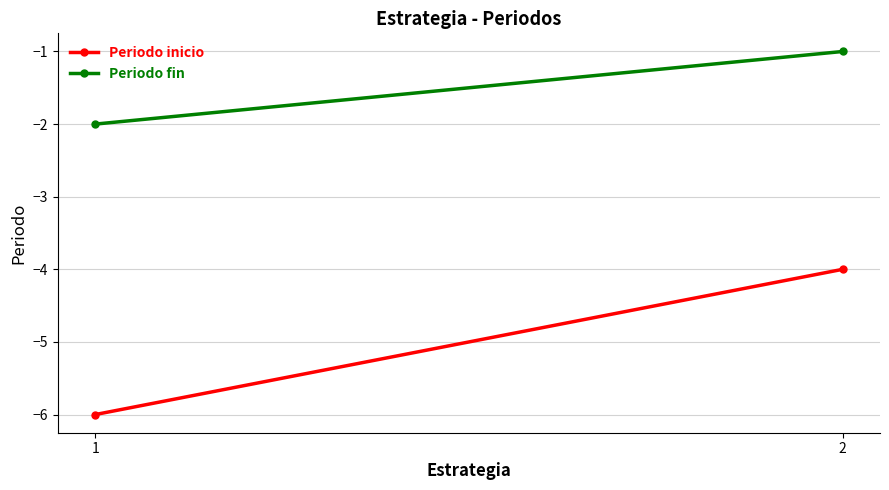

Between 2 and 1, which is larger?

2